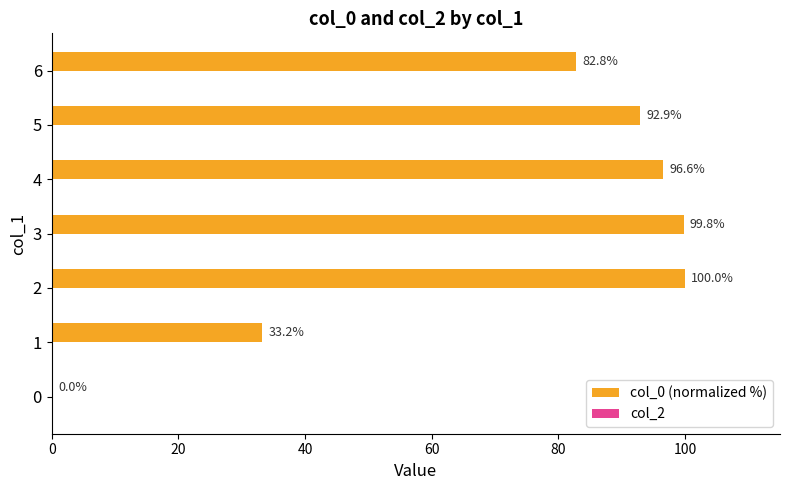

What is the ratio of the value at 1 to the value at 6?

0.4